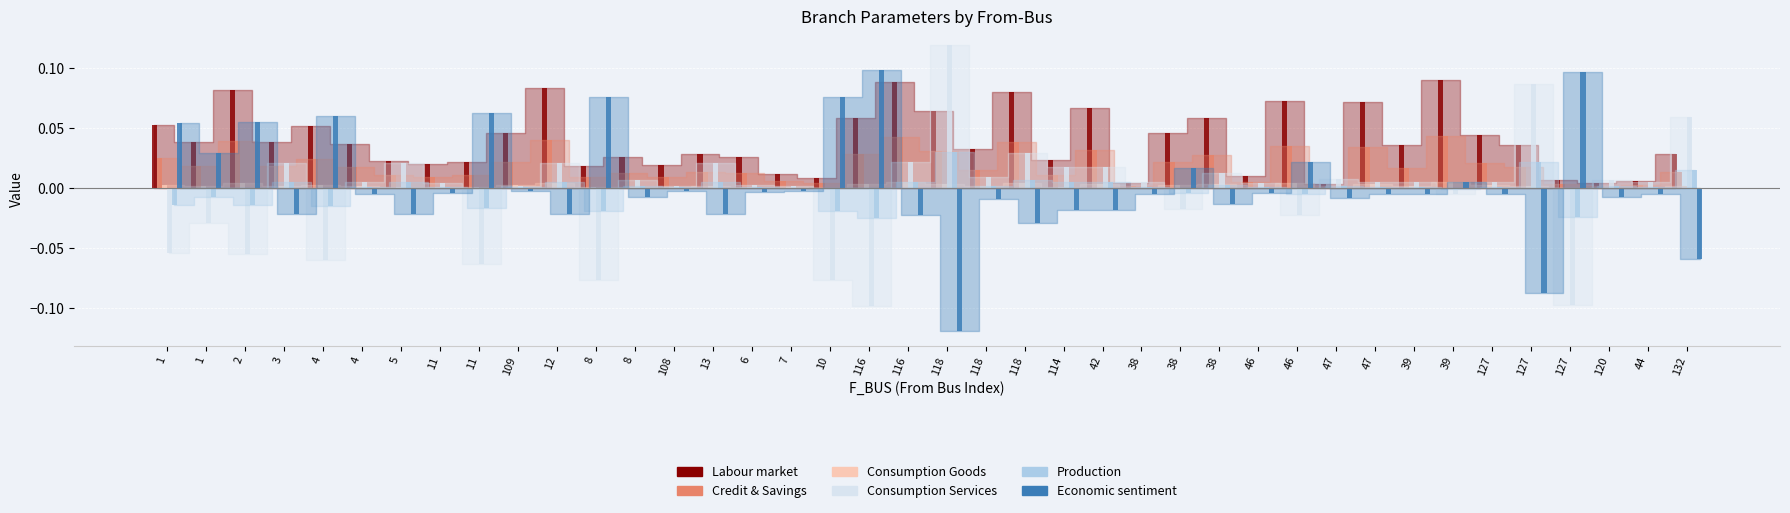

How many groups of bars are there?

40